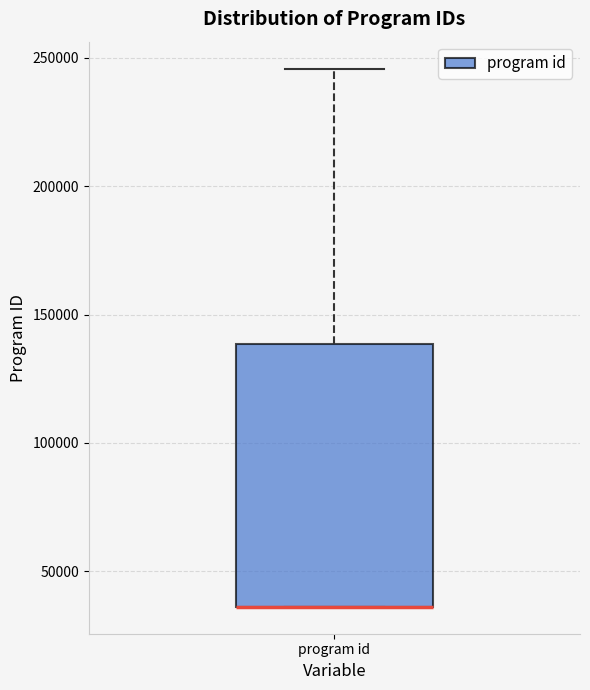

Read this box plot against the y-axis: the position of the median line, the range covered by the box, and the ends of both whiskers. The values are not printed on the chart, so give them approximately, as read against the axis.

median 35000 (drawn on the box's lower edge), box 35000 to 140000, whiskers 35000 to 245000